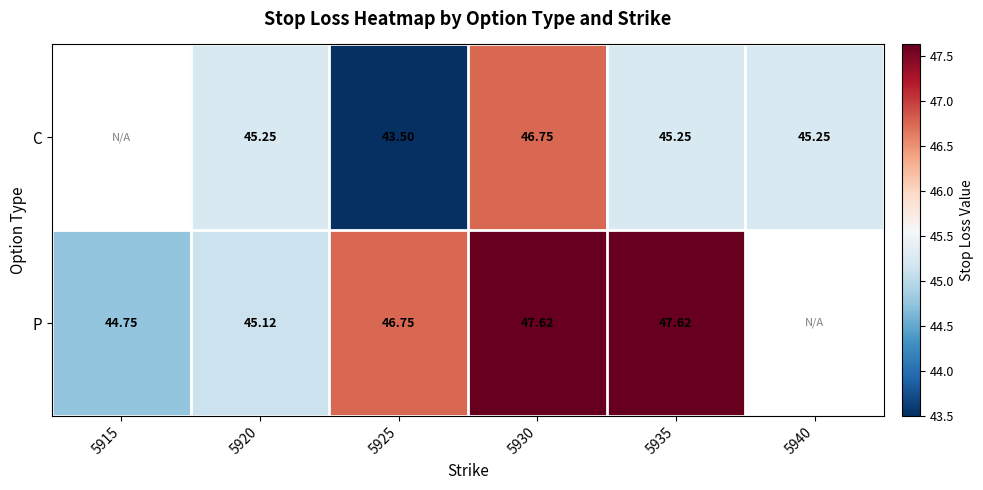

At 5935, list the series in order from largest to smallest.

P, C